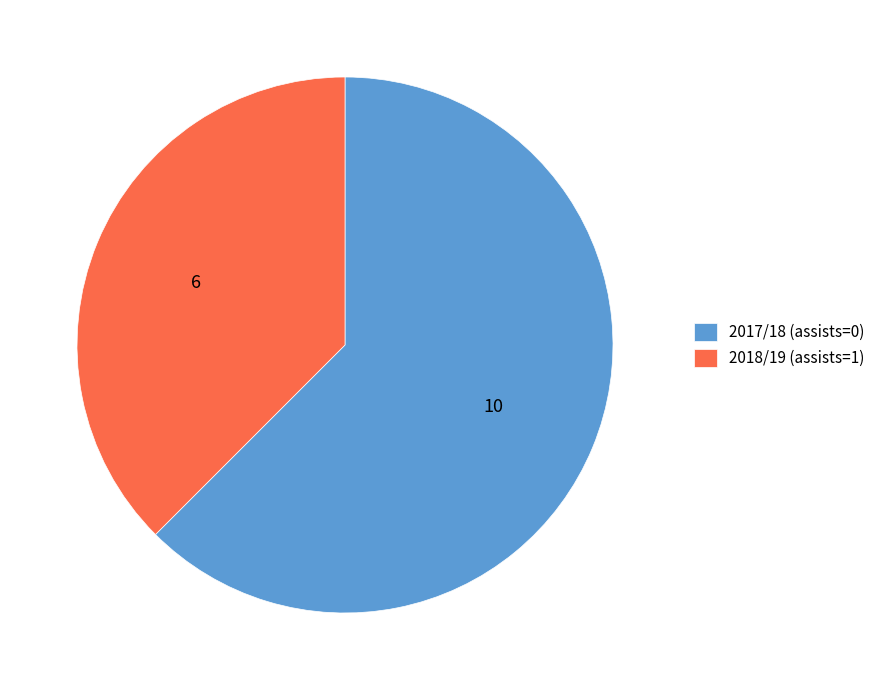

Which category has the smallest portion of the pie?

2018/19 (assists=1)